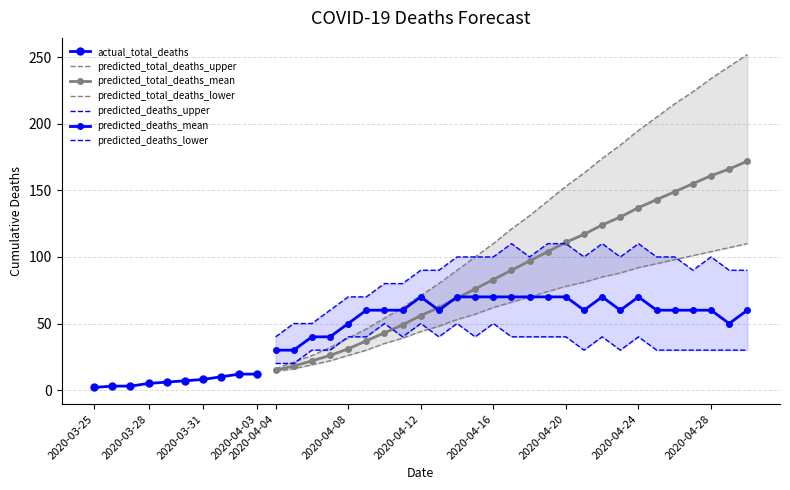

At which label is predicted_total_deaths_mean closest to 93?

2020-04-17